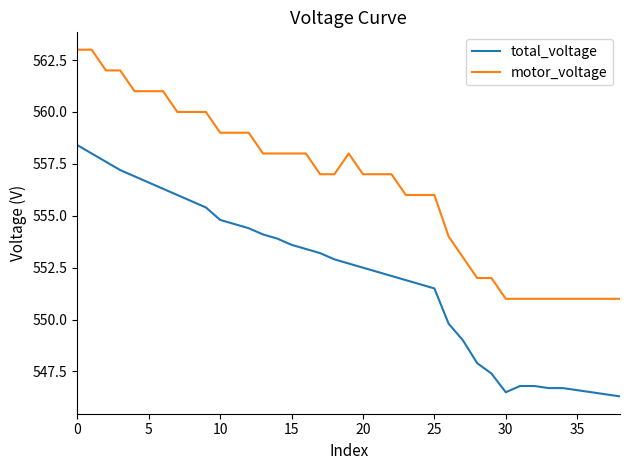

Which series has the largest total across all categories?

motor_voltage